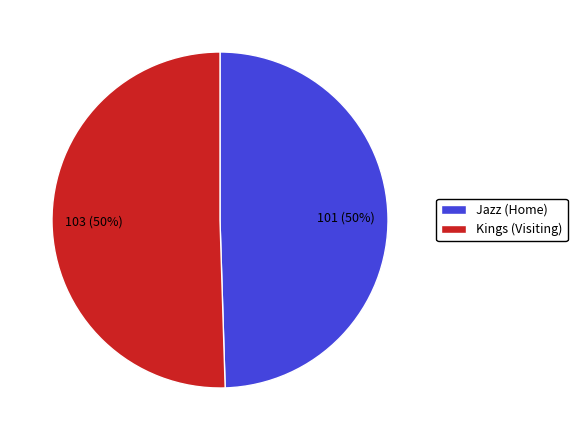

To the nearest percent, what is the combined percentage of Kings (Visiting) and Jazz (Home)?

100%